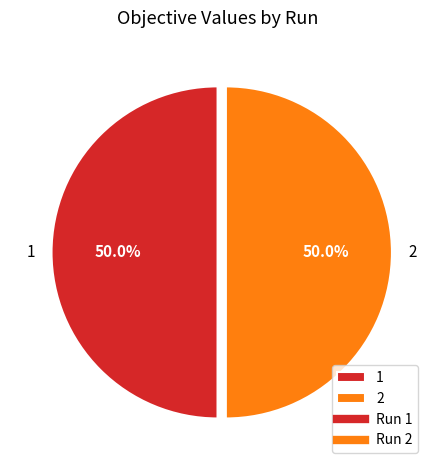

How many slices are in this pie chart?

2